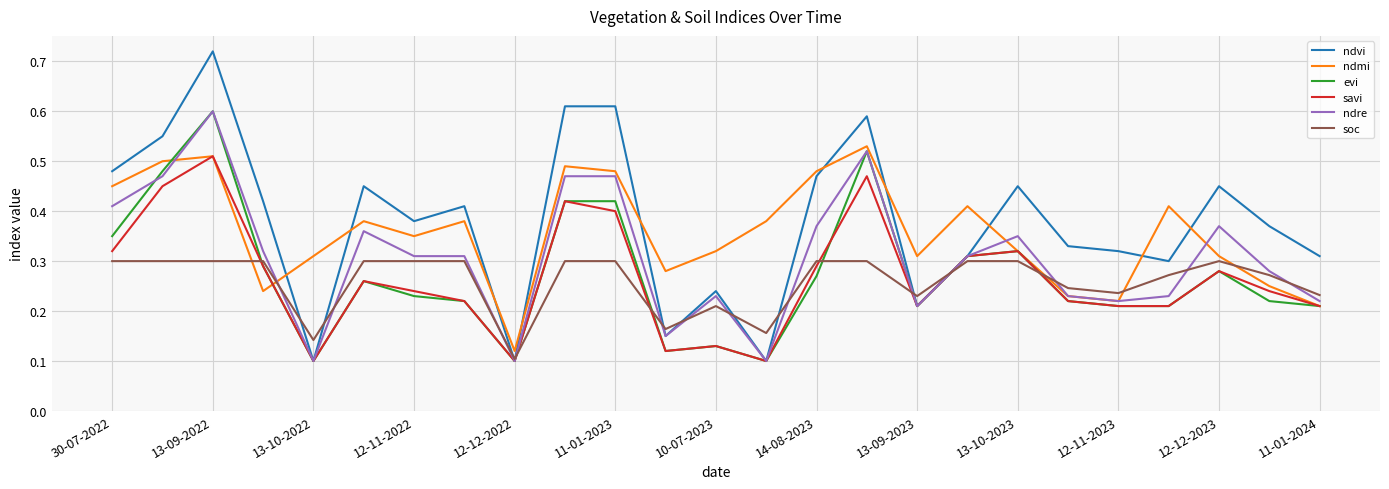

How many savi values are between 0 and 1?

25